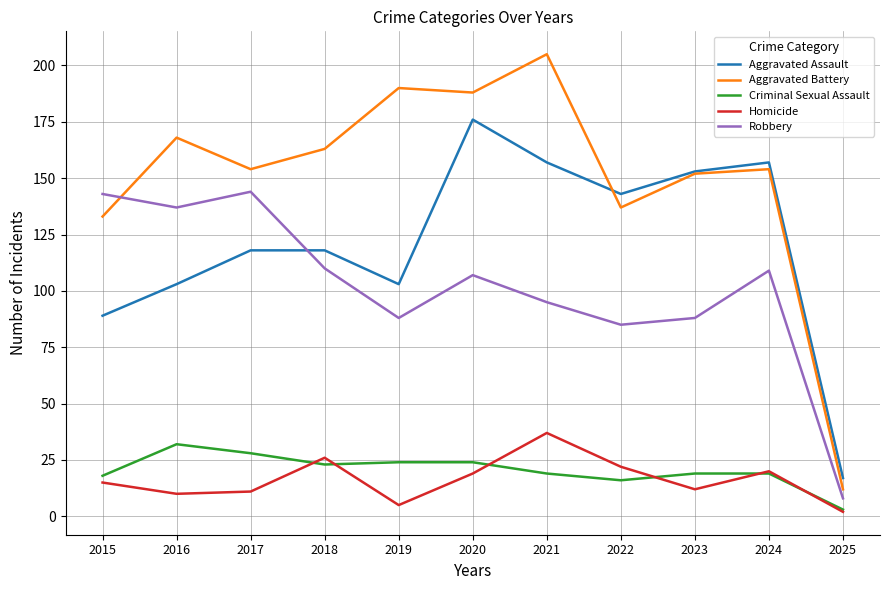

Reading left to right, extract all data points from this chart.

Aggravated Assault: 89	103	118	118	103	176	157	143	153	157	17
Aggravated Battery: 133	168	154	163	190	188	205	137	152	154	12
Criminal Sexual Assault: 18	32	28	23	24	24	19	16	19	19	3
Homicide: 15	10	11	26	5	19	37	22	12	20	2
Robbery: 143	137	144	110	88	107	95	85	88	109	8